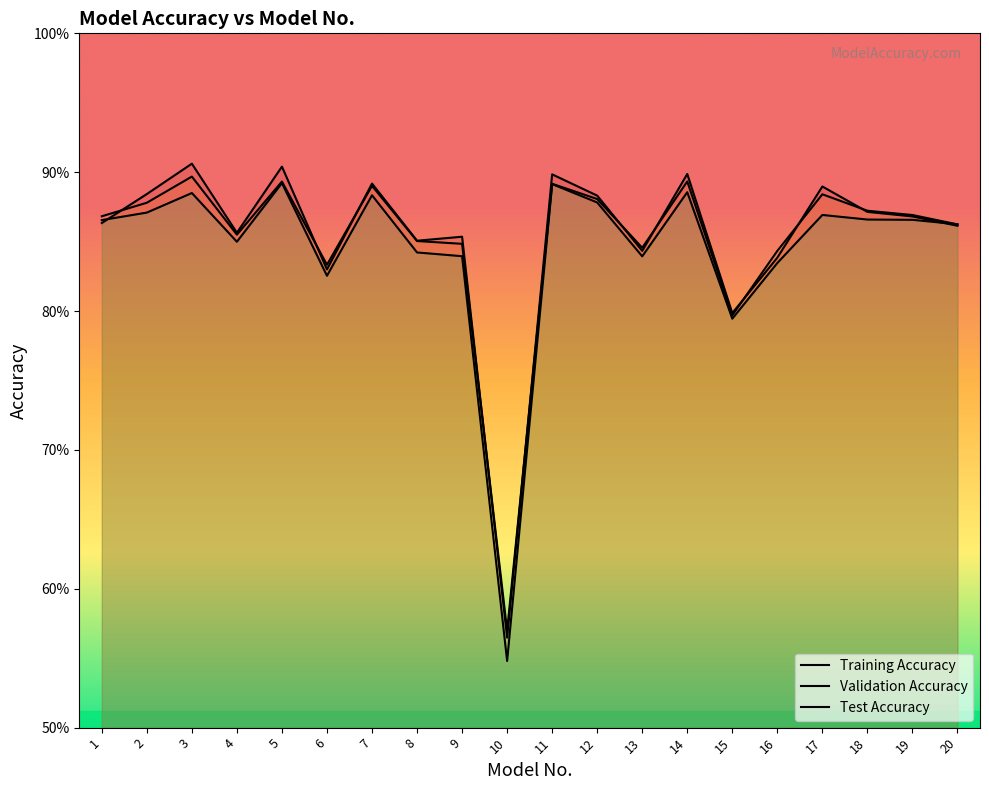

Is the value of Validation Accuracy at 2 greater than the value of Training Accuracy at 18?

Yes